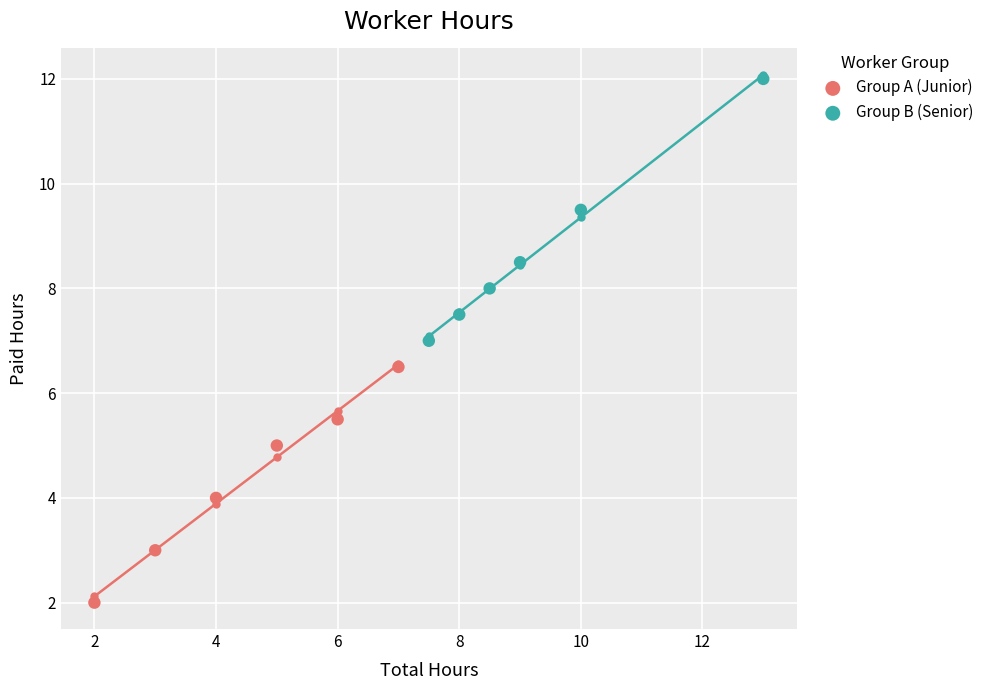

Which series reaches the minimum Y coordinate?

Group A (Junior)